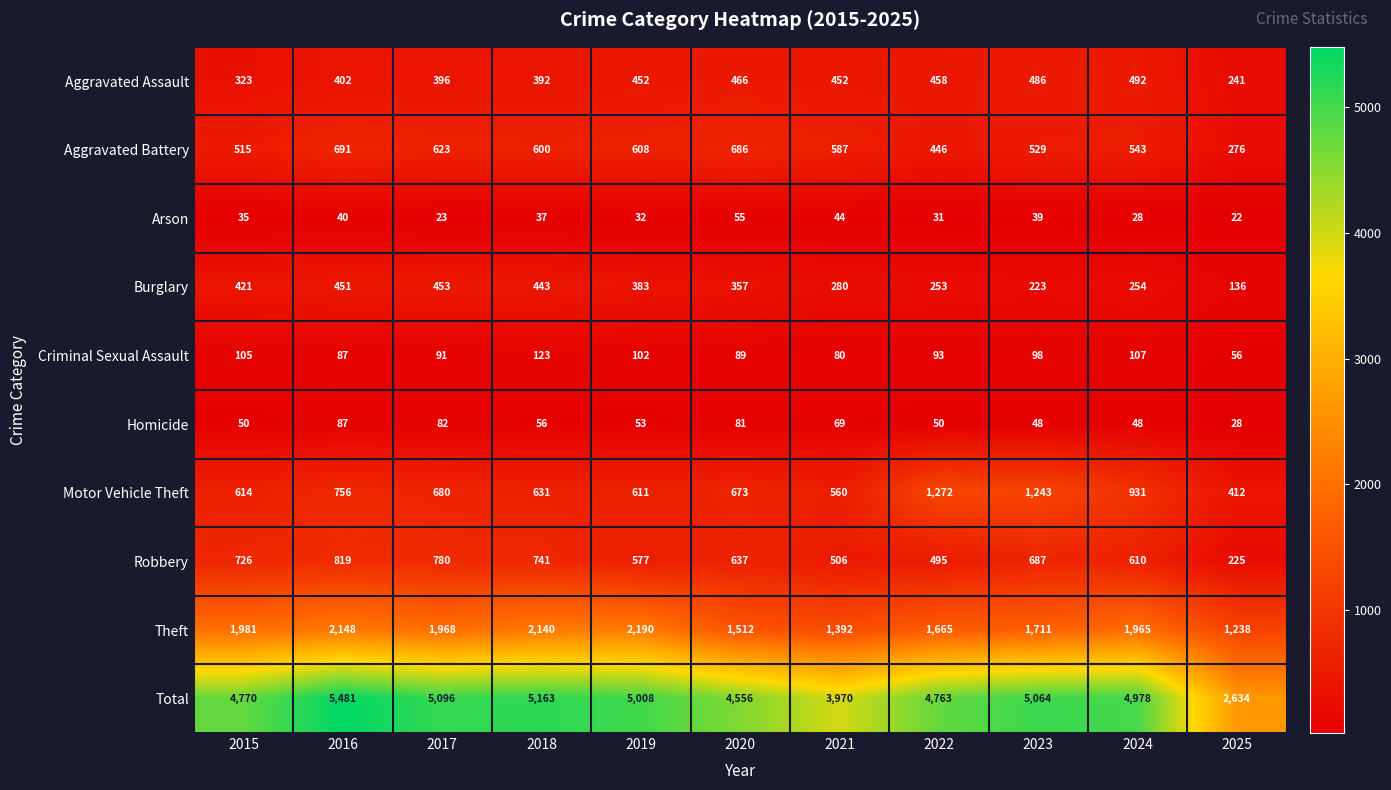

What is the difference between the highest and lowest values at 2021?

3926